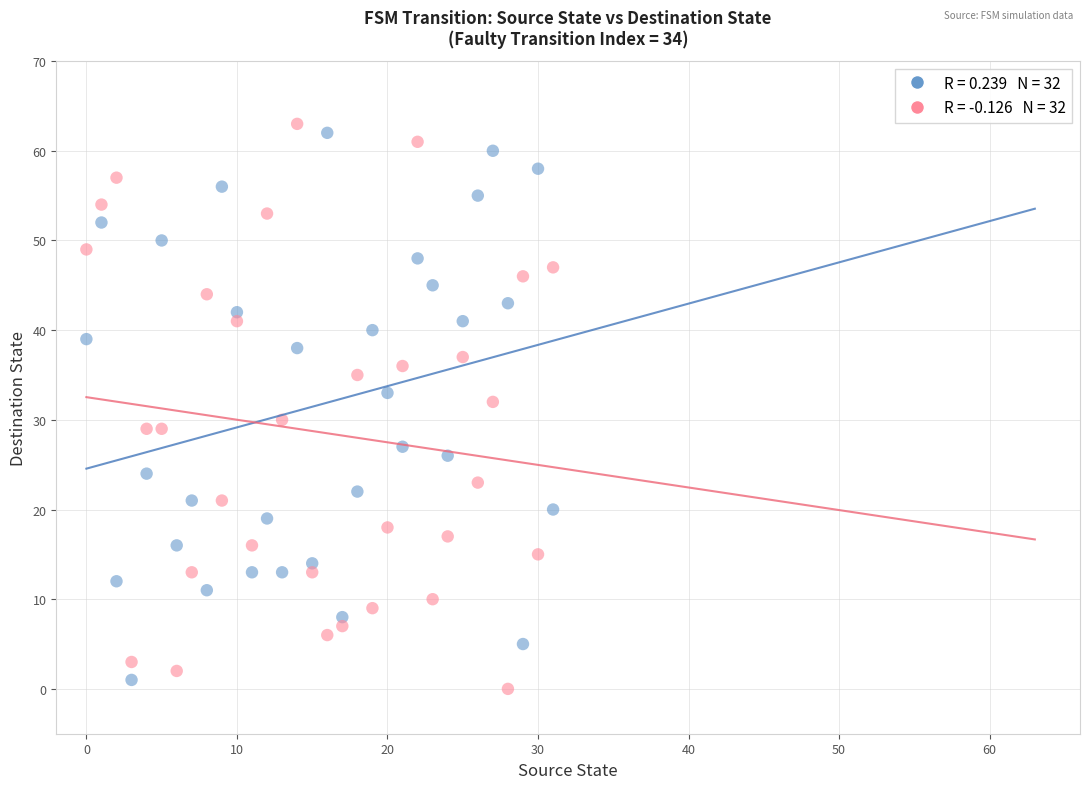

Across all data points, what is the range of Y values (max minus min)?

63